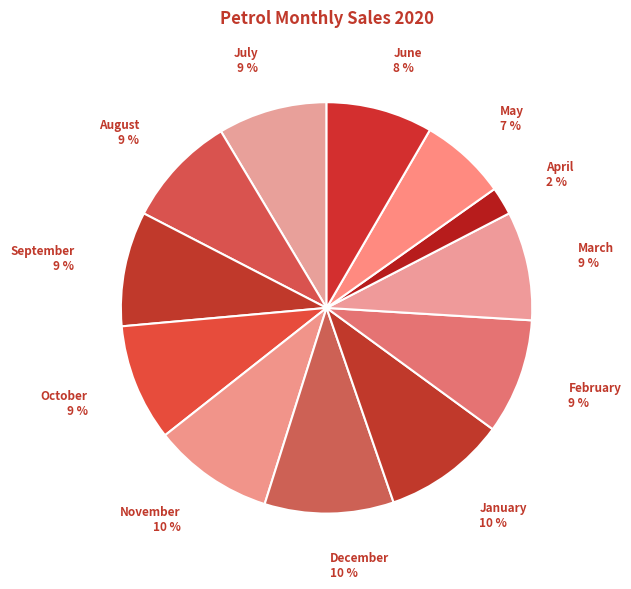

Is there a majority slice in this chart?

No